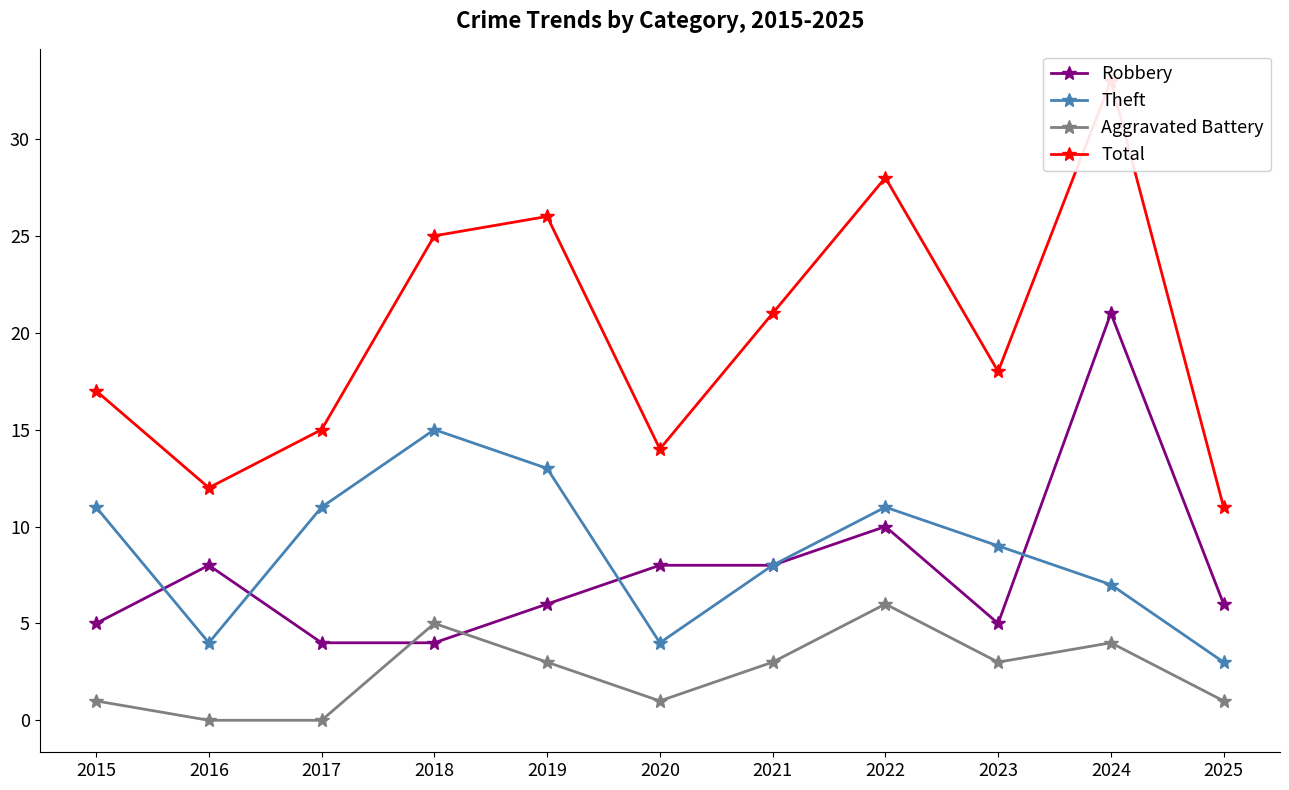

How many interior local valleys does the Robbery series have?

1